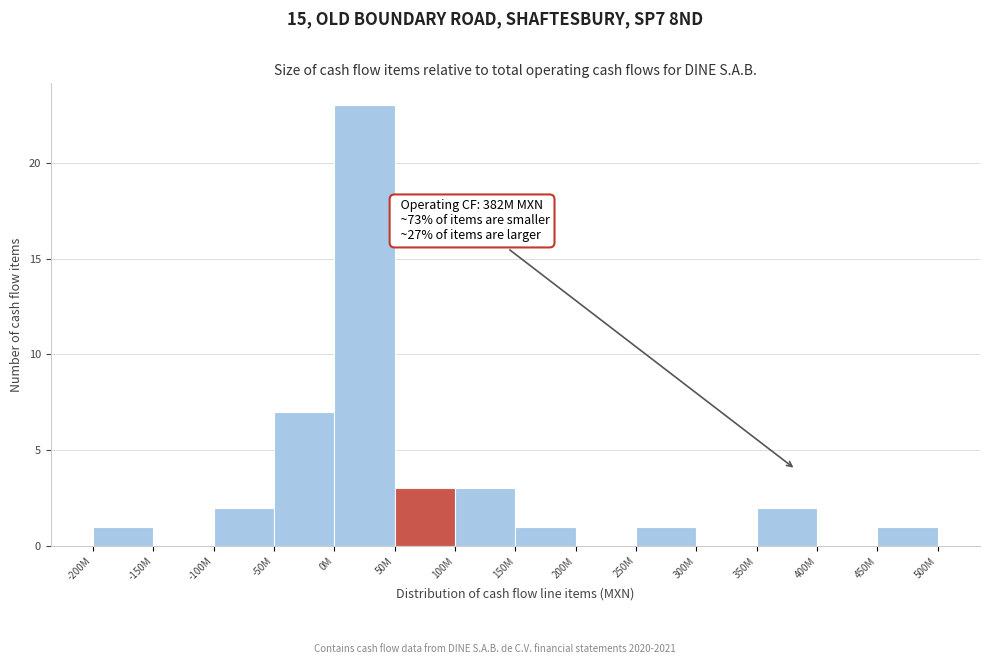

Reading left to right, what are all the values shown in this chart?

-200M=1	-150M=0	-100M=2	-50M=7	0M=23	50M=3	100M=3	150M=1	200M=0	250M=1	300M=0	350M=2	400M=0	450M=1